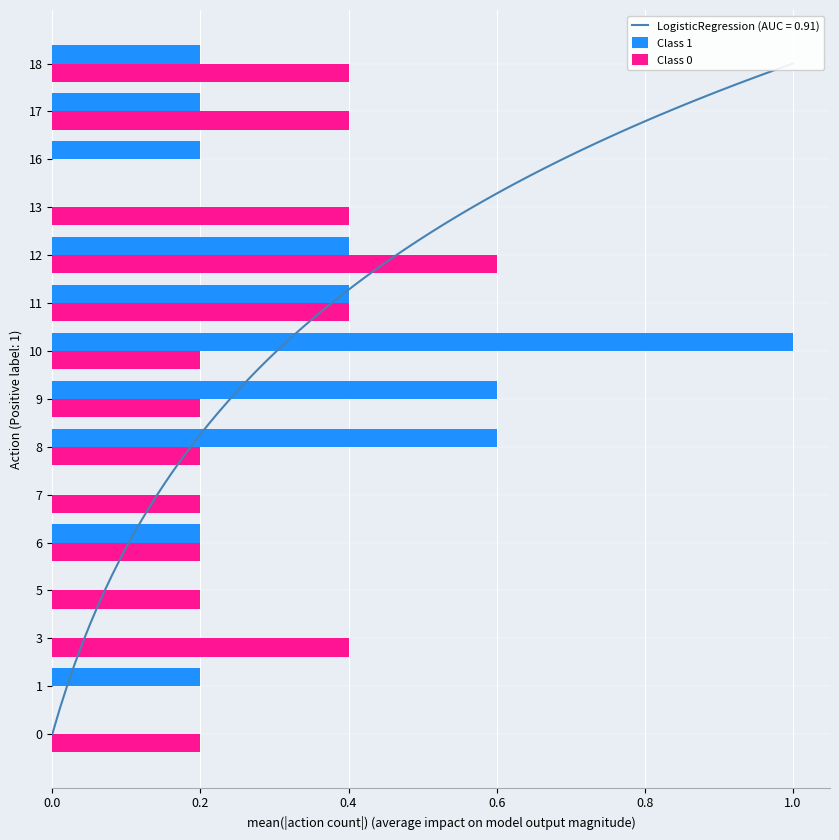

Reading left to right, what are all the values shown in this chart?

Class 1: 0.0	0.2	0.0	0.0	0.2	0.0	0.6	0.6	1.0	0.4	0.4	0.0	0.2	0.2	0.2
Class 0: 0.2	0.0	0.4	0.2	0.2	0.2	0.2	0.2	0.2	0.4	0.6	0.4	0.0	0.4	0.4